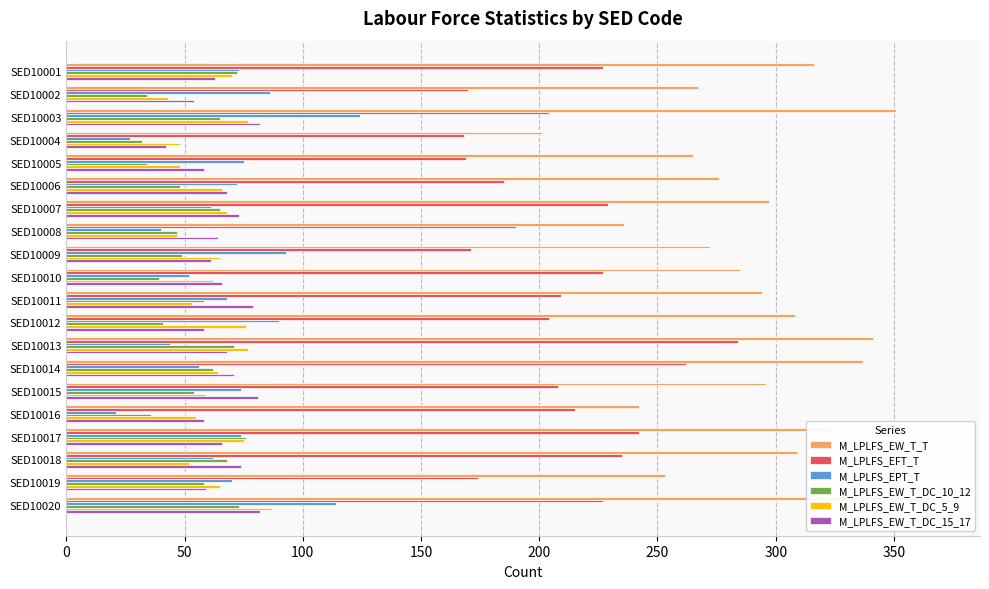

The M_LPLFS_EFT_T series shows 64 at SED10017. True or false?

False